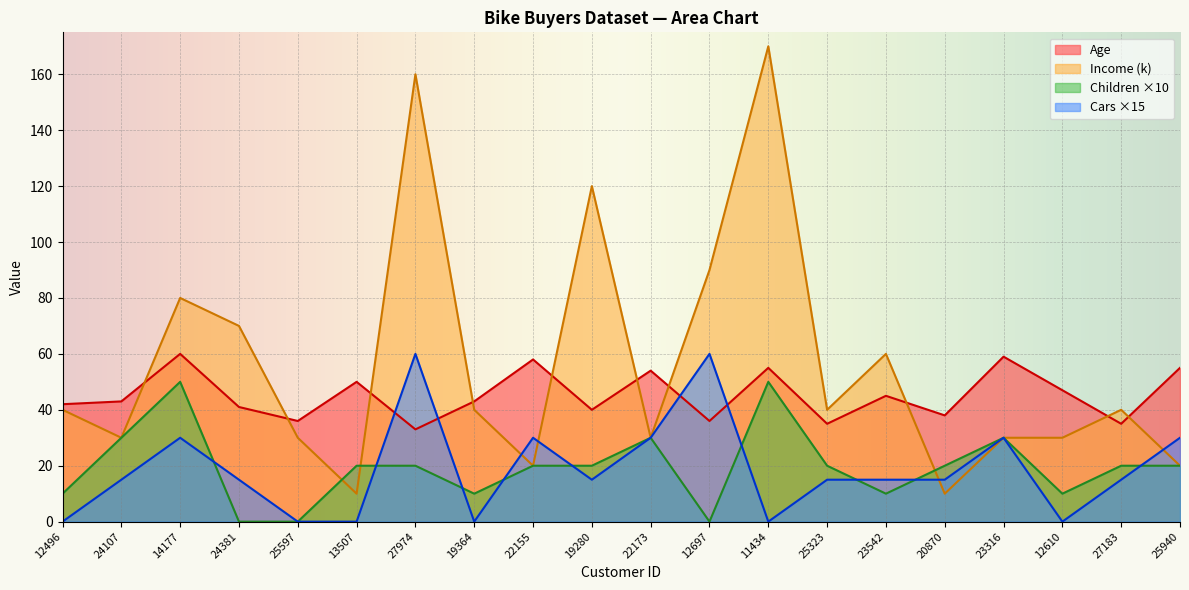

Reading left to right, list all the values displayed in this chart.

Age: 12496=42	24107=43	14177=60	24381=41	25597=36	13507=50	27974=33	19364=43	22155=58	19280=40	22173=54	12697=36	11434=55	25323=35	23542=45	20870=38	23316=59	12610=47	27183=35	25940=55
Income: 12496=40	24107=30	14177=80	24381=70	25597=30	13507=10	27974=160	19364=40	22155=20	19280=120	22173=30	12697=90	11434=170	25323=40	23542=60	20870=10	23316=30	12610=30	27183=40	25940=20
Children: 12496=10	24107=30	14177=50	24381=0	25597=0	13507=20	27974=20	19364=10	22155=20	19280=20	22173=30	12697=0	11434=50	25323=20	23542=10	20870=20	23316=30	12610=10	27183=20	25940=20
Cars: 12496=0	24107=15	14177=30	24381=15	25597=0	13507=0	27974=60	19364=0	22155=30	19280=15	22173=30	12697=60	11434=0	25323=15	23542=15	20870=15	23316=30	12610=0	27183=15	25940=30